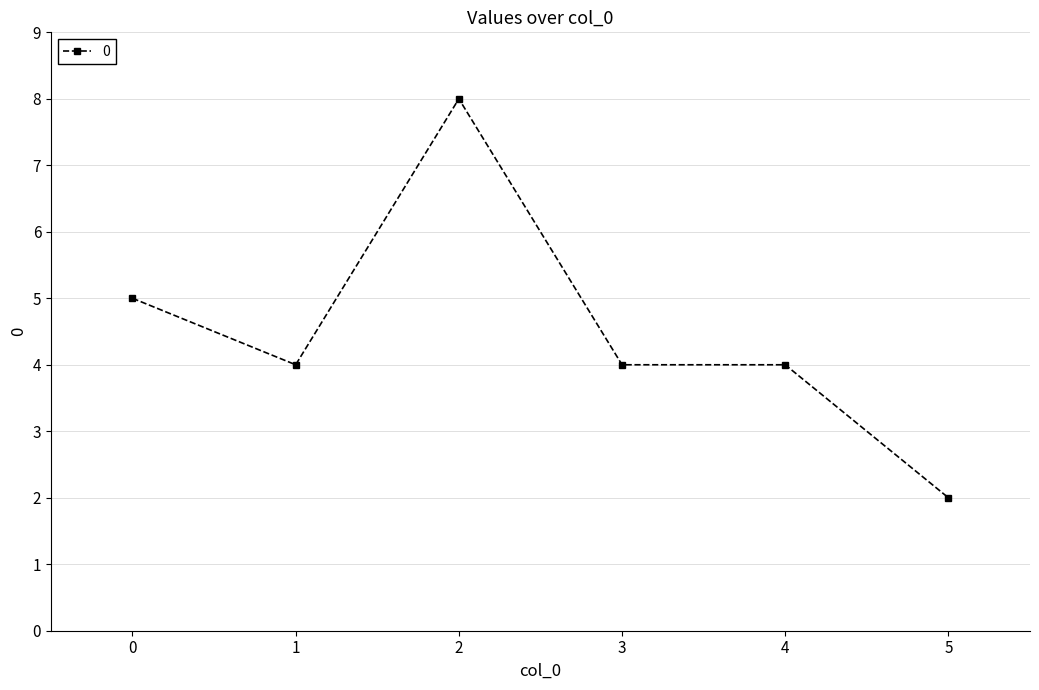

What value does the data have at 1?

4